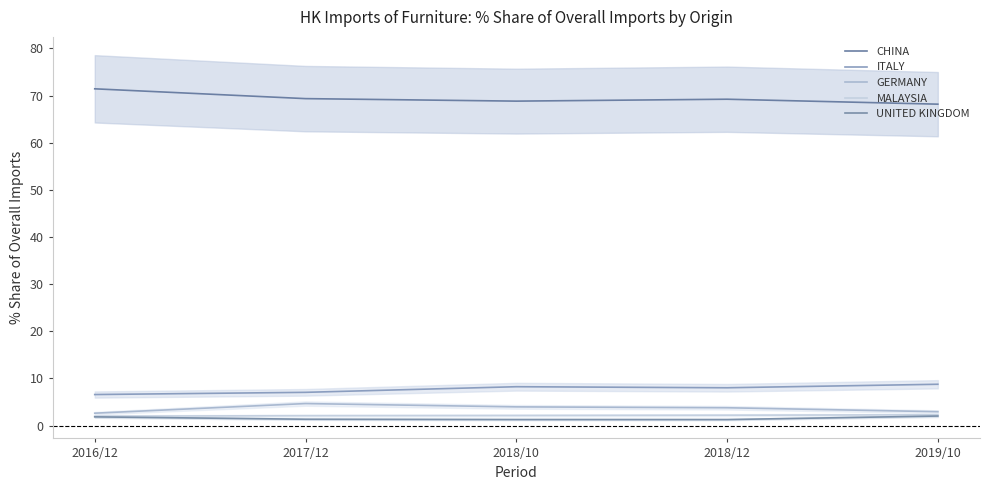

Is this an area chart (filled region under the line)?

No